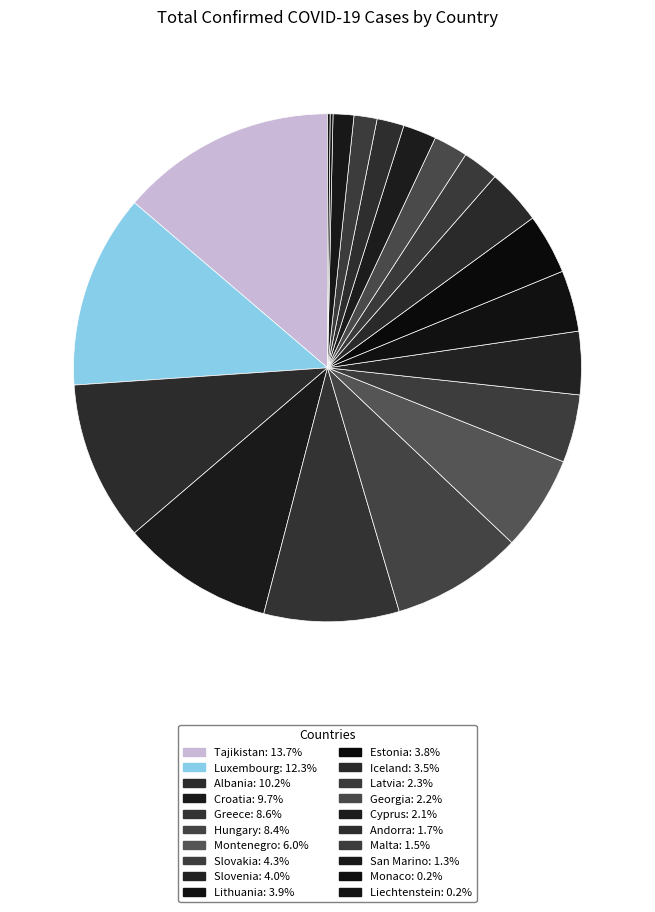

To the nearest percent, what is the combined percentage of Croatia and Slovenia?

14%